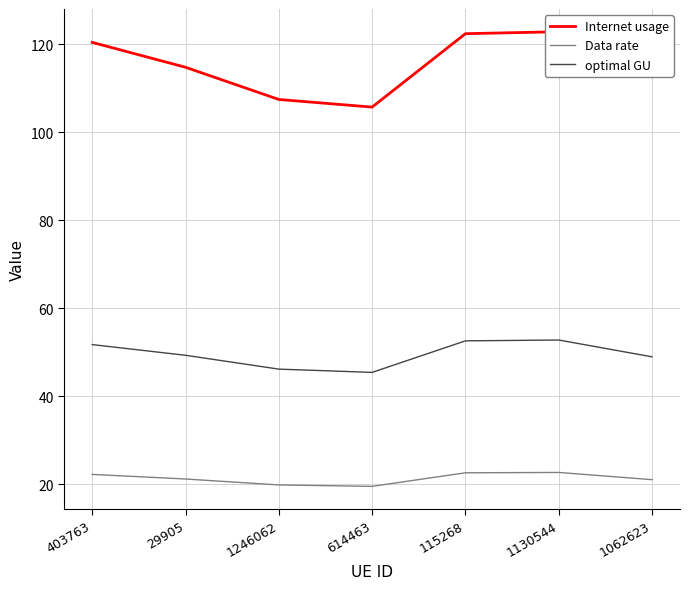

Which has a higher value, 403763 or 115268?

115268